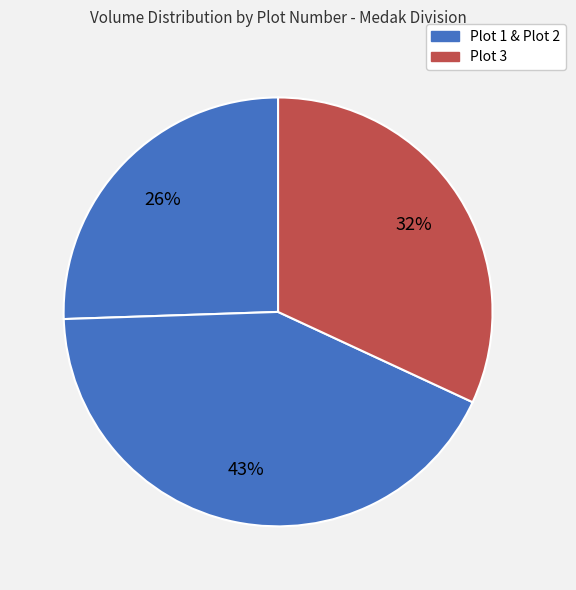

To the nearest percent, what is the average slice percentage?

33%